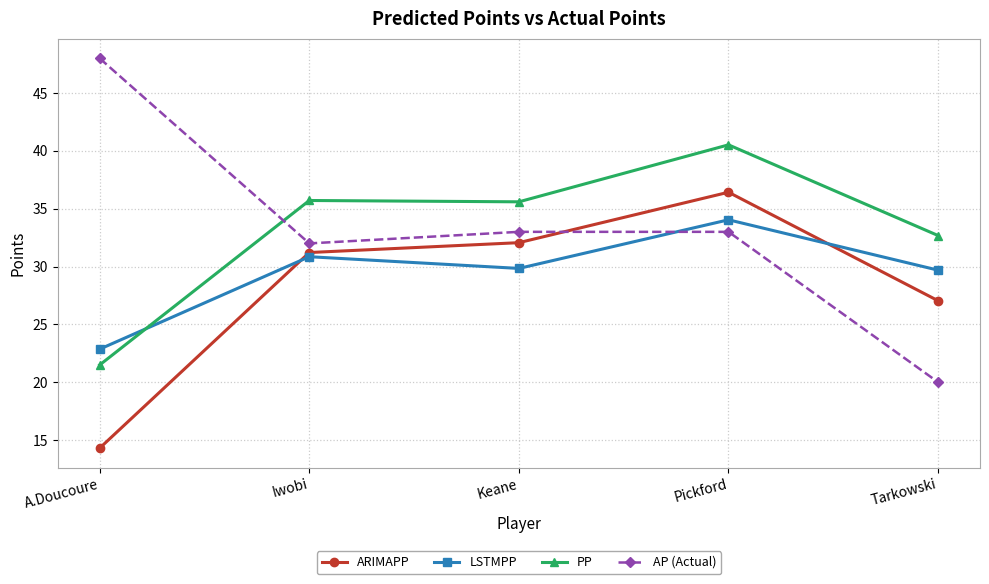

What value does the AP (Actual) series have at A.Doucoure?

48.0